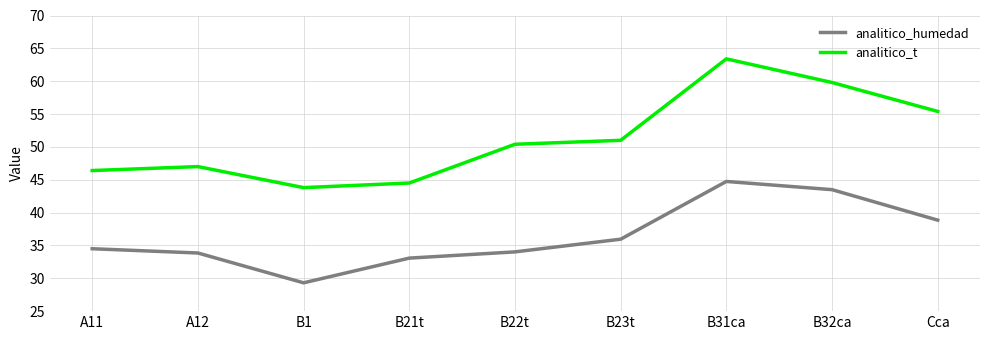

What position from the right is B23t?

4